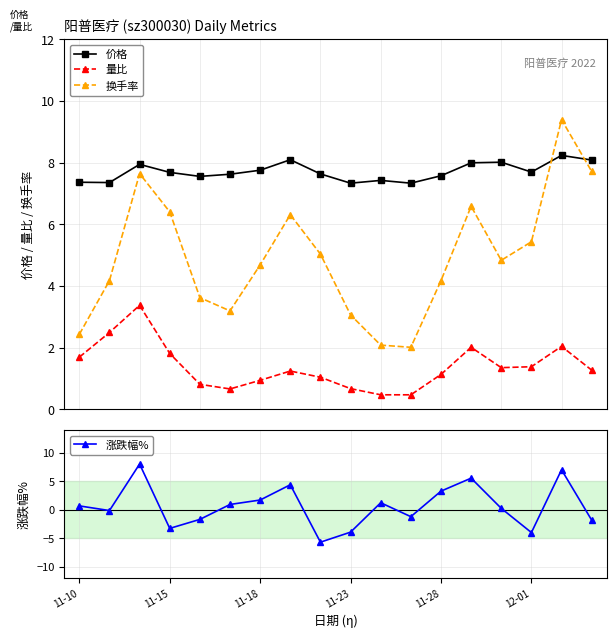

Reading left to right, list all the values displayed in this chart.

价格: 7.4	7.3	7.9	7.7	7.5	7.6	7.8	8.1	7.6	7.3	7.4	7.3	7.6	8.0	8.0	7.7	8.2	8.1
量比: 1.7	2.5	3.4	1.8	0.8	0.7	0.9	1.2	1.0	0.7	0.5	0.5	1.1	2.0	1.4	1.4	2.0	1.3
换手率: 2.4	4.2	7.6	6.4	3.6	3.2	4.7	6.3	5.0	3.1	2.1	2.0	4.2	6.6	4.8	5.4	9.4	7.7
涨跌幅%: 0.7	-0.1	8.0	-3.3	-1.7	0.9	1.7	4.4	-5.7	-3.9	1.2	-1.2	3.3	5.5	0.2	-4.0	7.0	-1.8